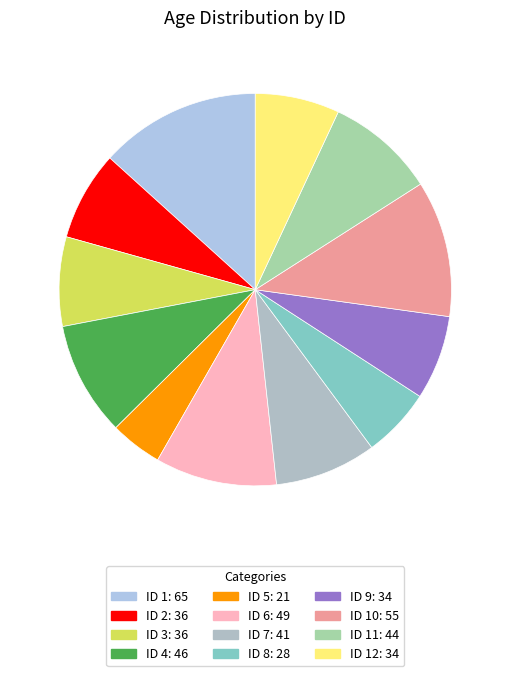

How many slices are in this pie chart?

12